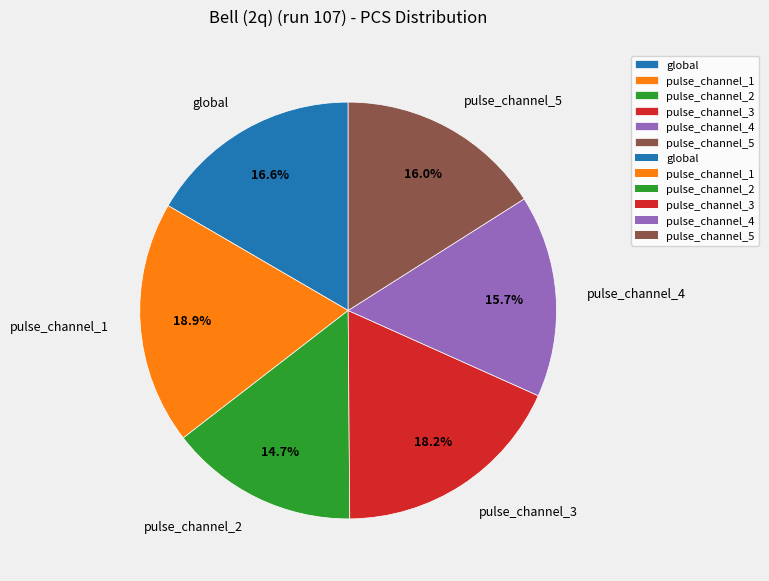

Is pulse_channel_1 the majority of the pie?

No